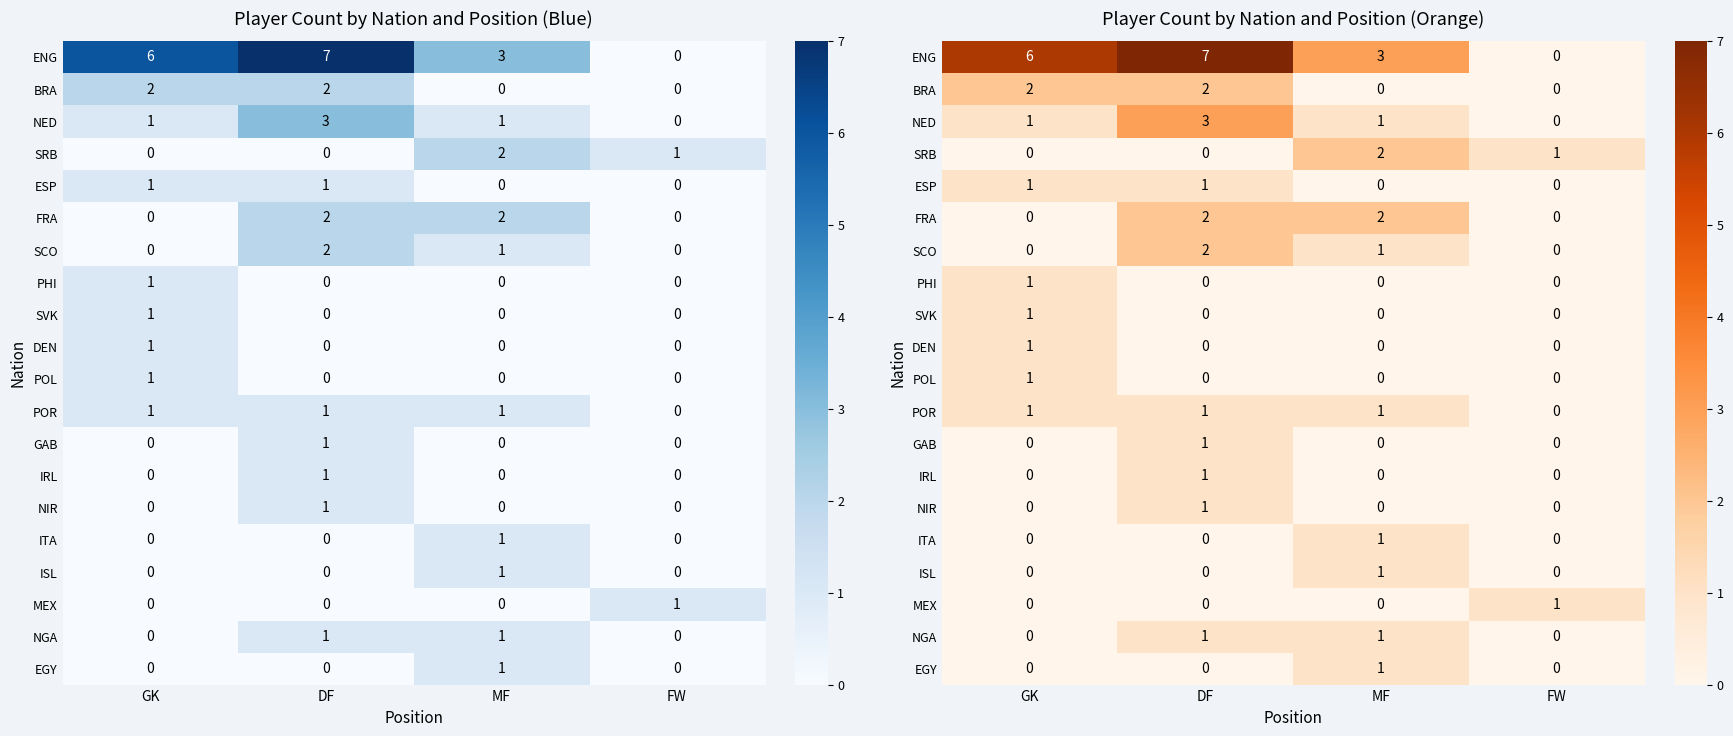

Where is ESP nearest to the value 0?

MF